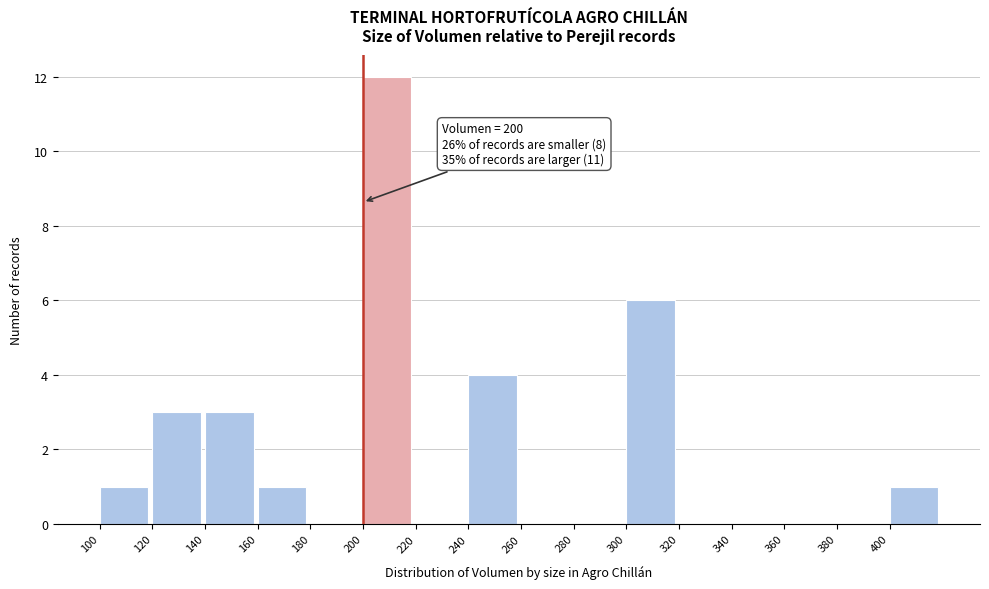

Over which range of the x-axis is the bar tallest?

200 to 220